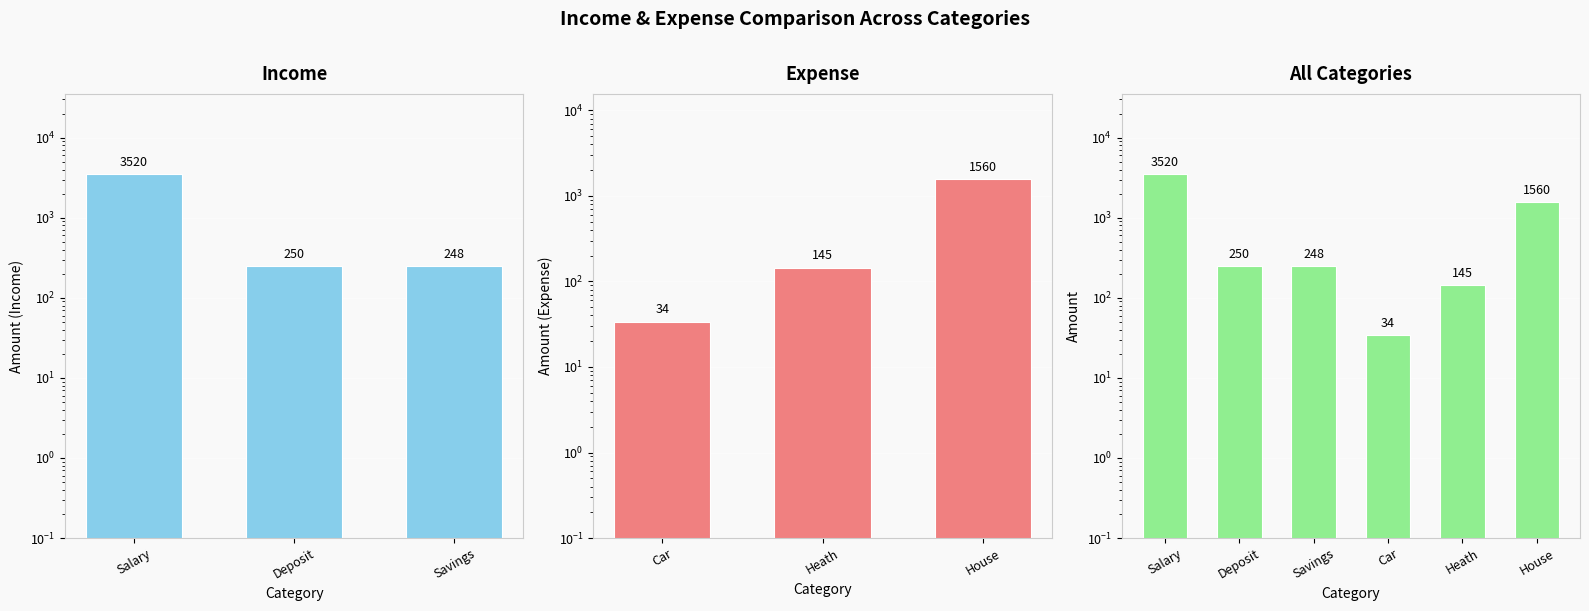

Where is the data nearest to the value 1777?

House